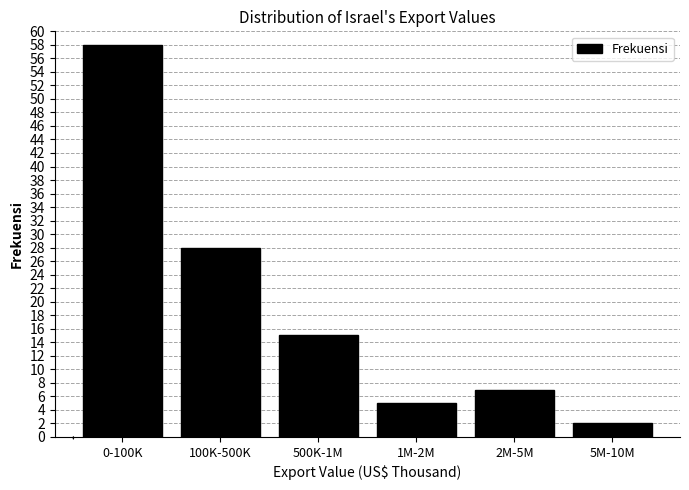

Reading left to right, extract all data points from this chart.

0-100K=58	100K-500K=28	500K-1M=15	1M-2M=5	2M-5M=7	5M-10M=2